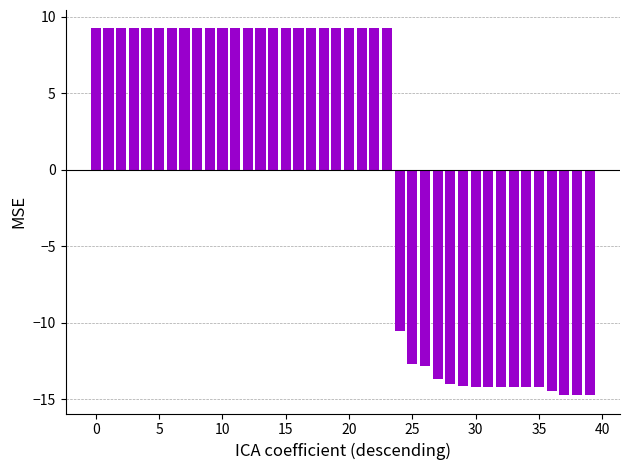

What is the difference between the maximum and second lowest values?

24.0